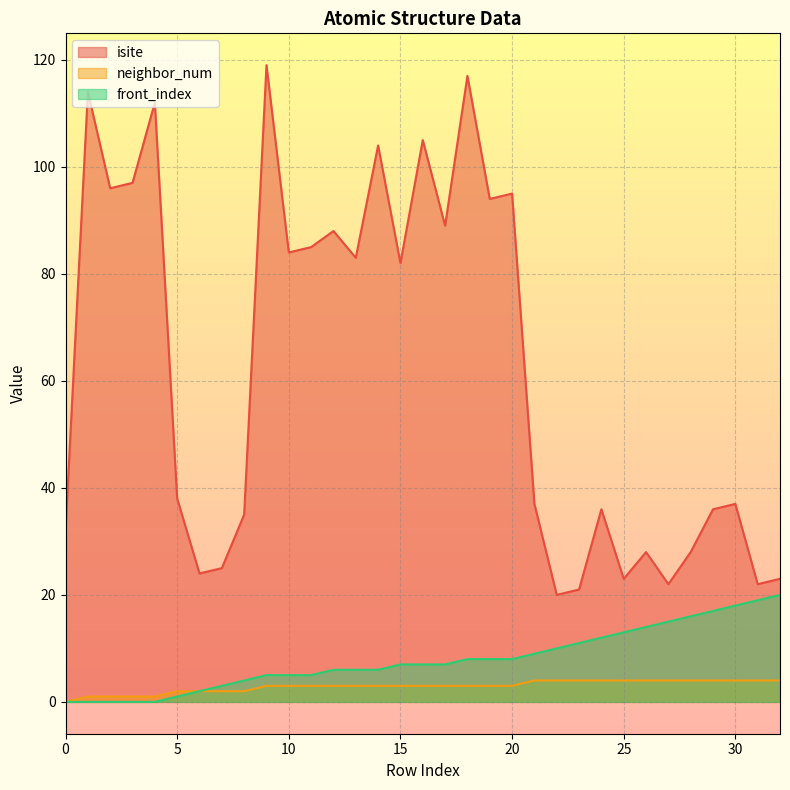

What is the spread (max minus min) of values at 2?

96